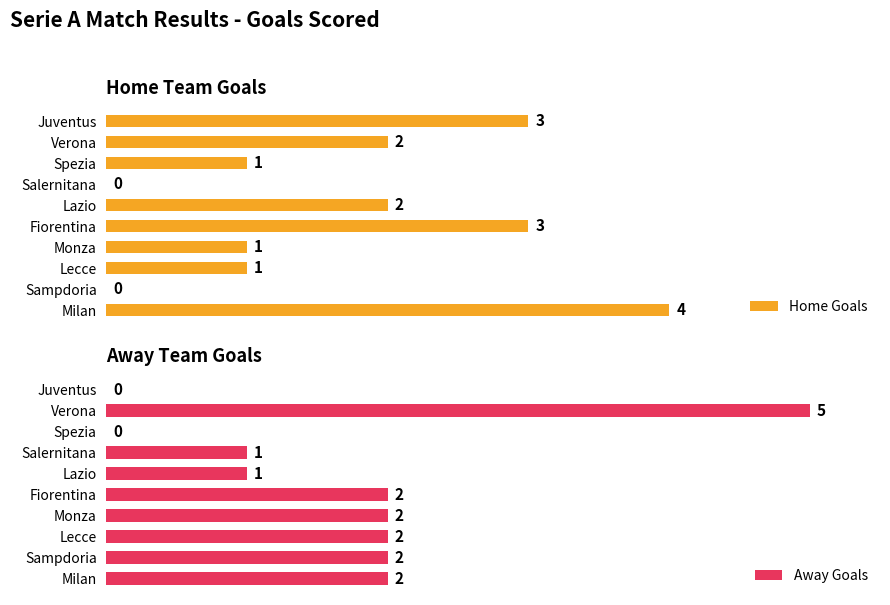

Rank the series by their maximum value, from highest to lowest.

Away Goals, Home Goals